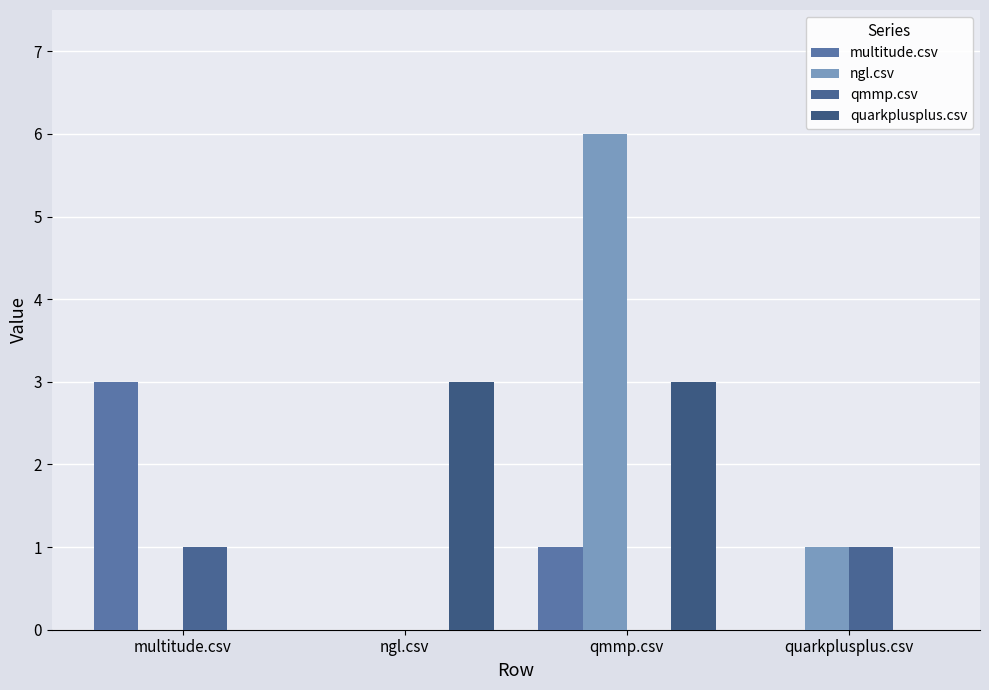

Between multitude.csv and qmmp.csv, which series saw the biggest shift?

ngl.csv